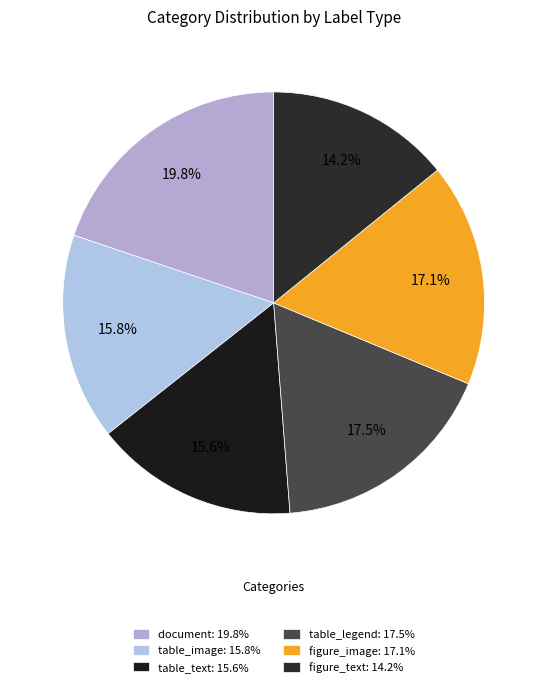

Approximately how many times larger is the value at table_image compared to document?

0.8